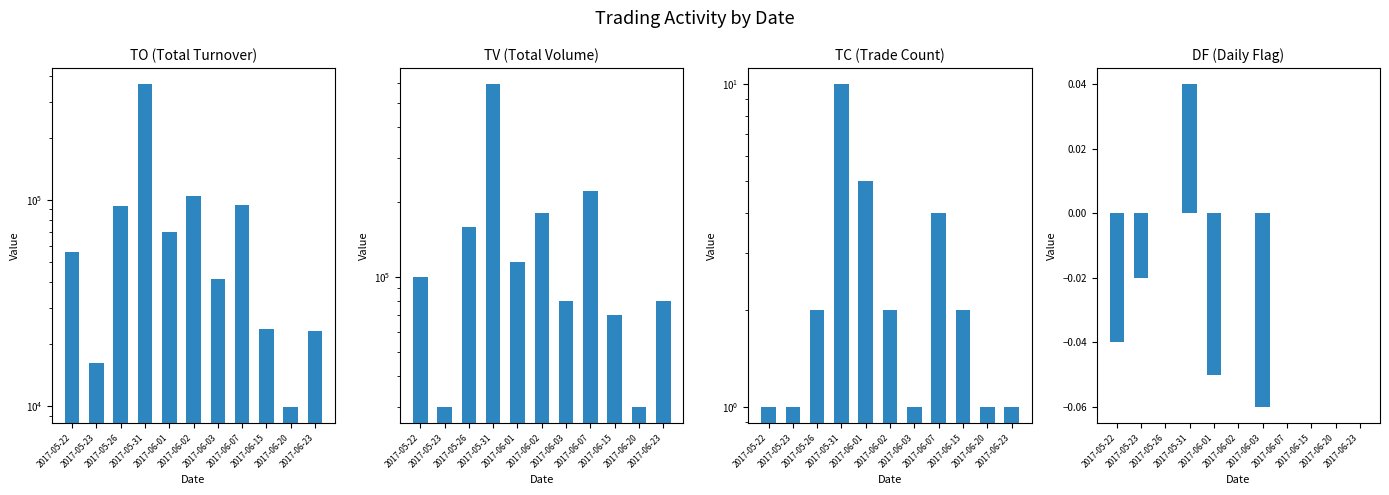

What is the lowest value of the TO series?

9900.0